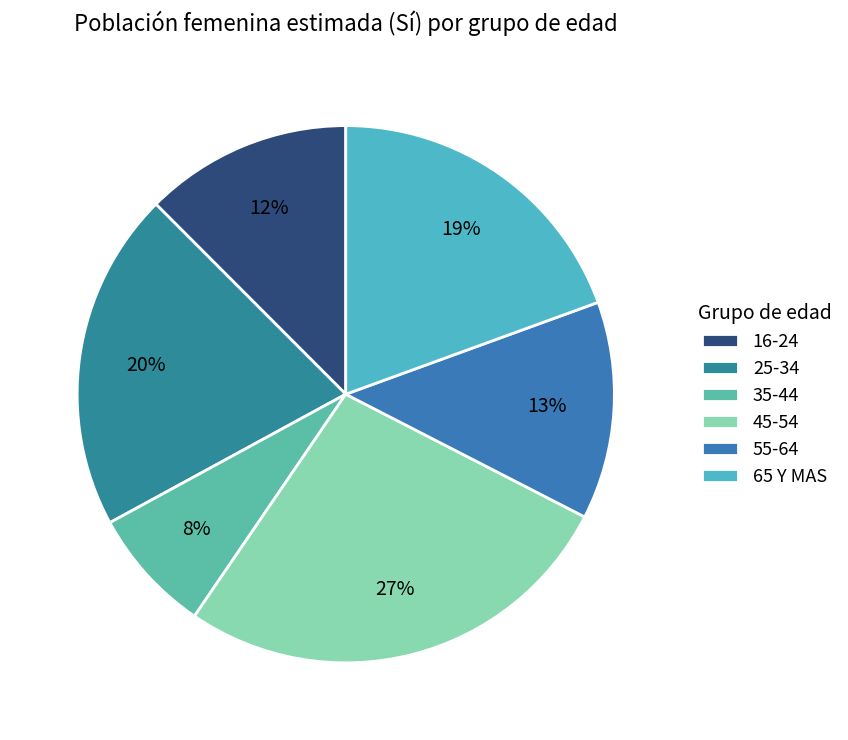

To the nearest percent, what portion does 16-24 represent?

12%